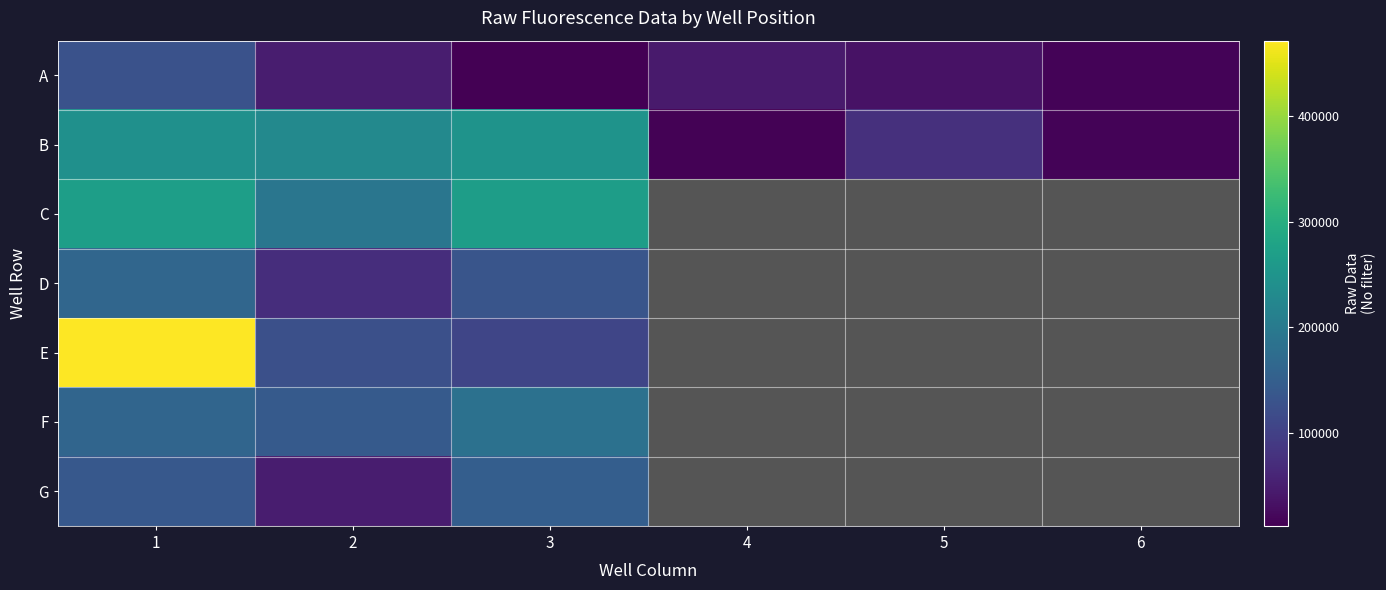

What is the lowest value of the F series?

141835.0